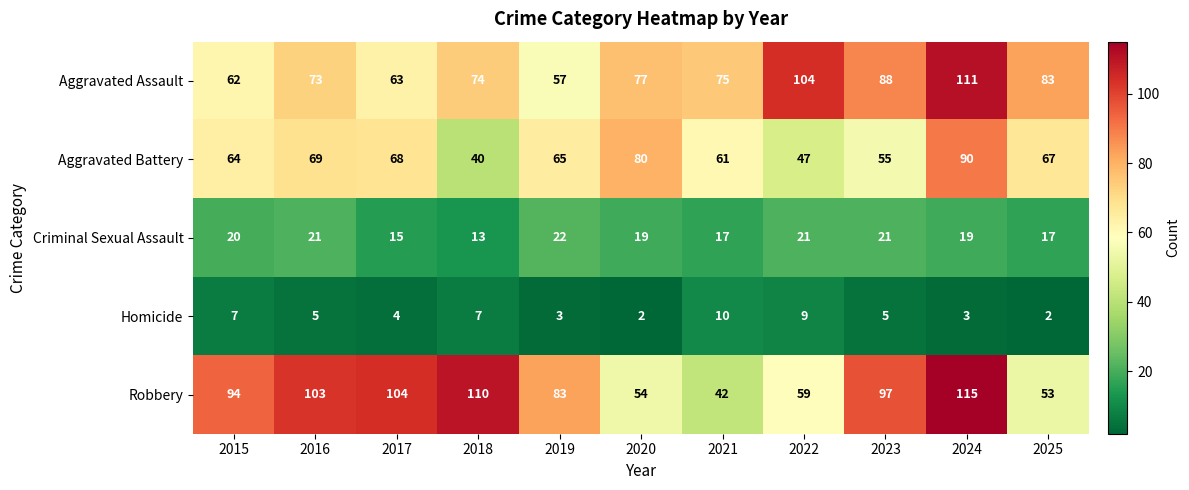

What is the difference between the highest and lowest values at 2021?

65